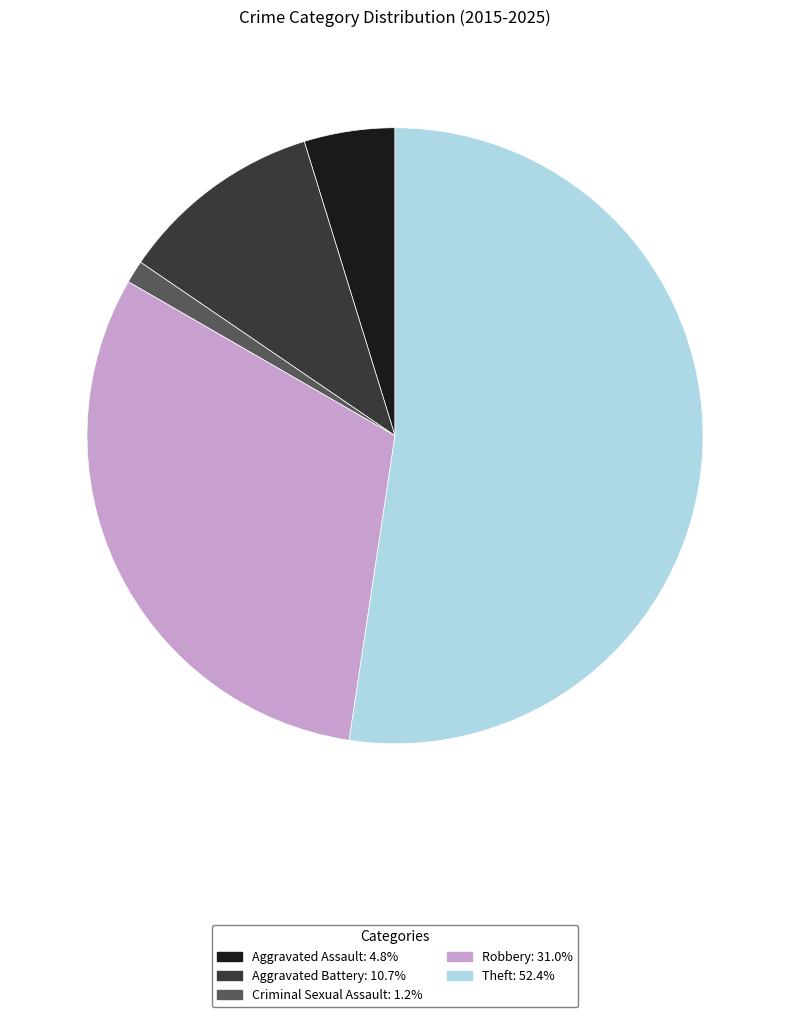

Rank the categories by value from highest to lowest.

Theft, Robbery, Aggravated Battery, Aggravated Assault, Criminal Sexual Assault